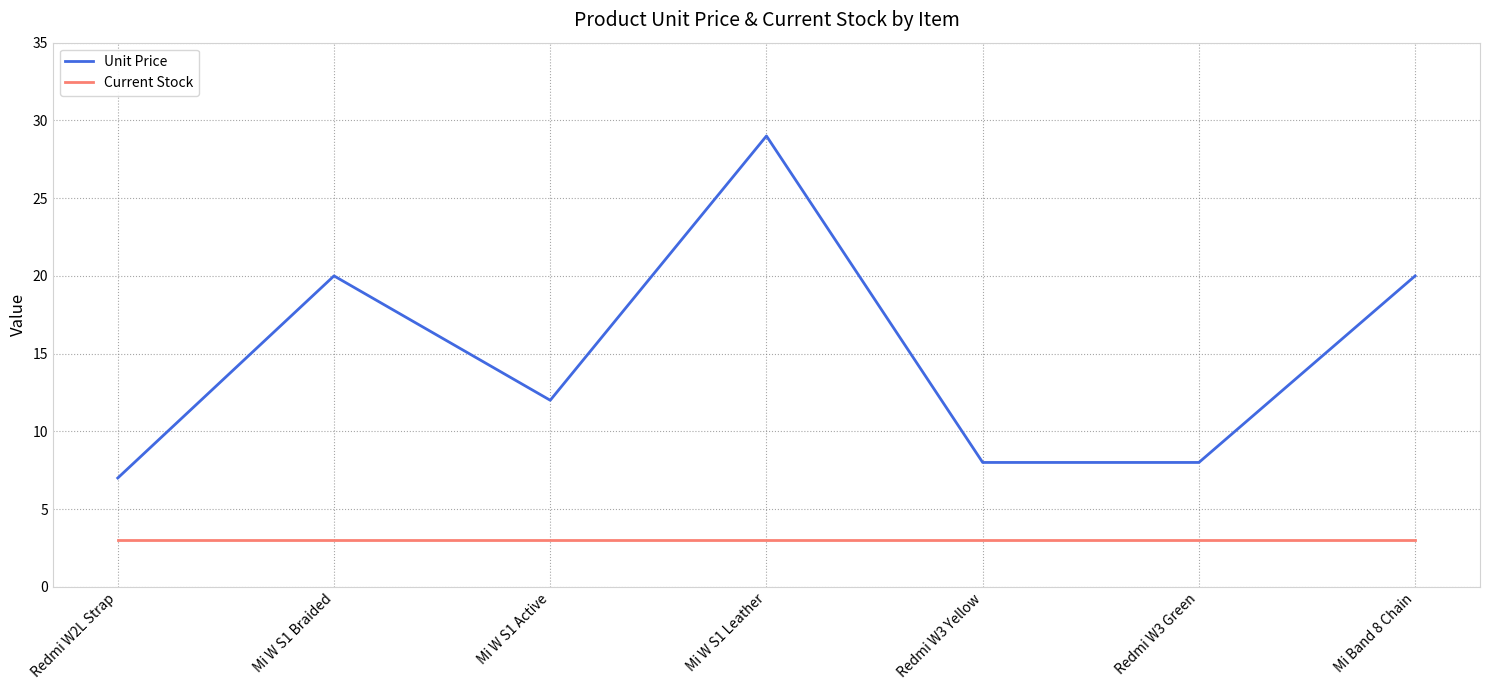

True or false: Unit Price and Current Stock intersect in this chart.

False